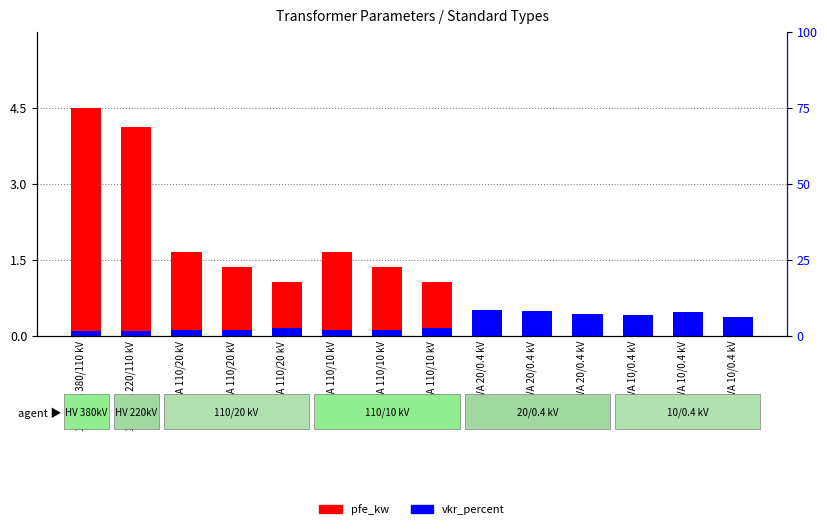

What is the value of the pfe_kw bar at the 5th from the left?

1.1